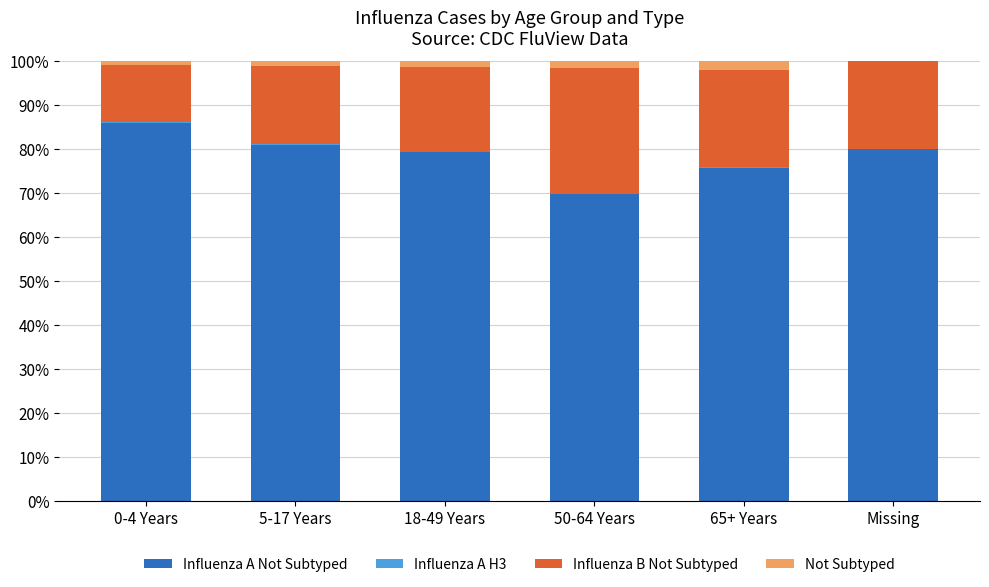

How many data points does each series have?

6